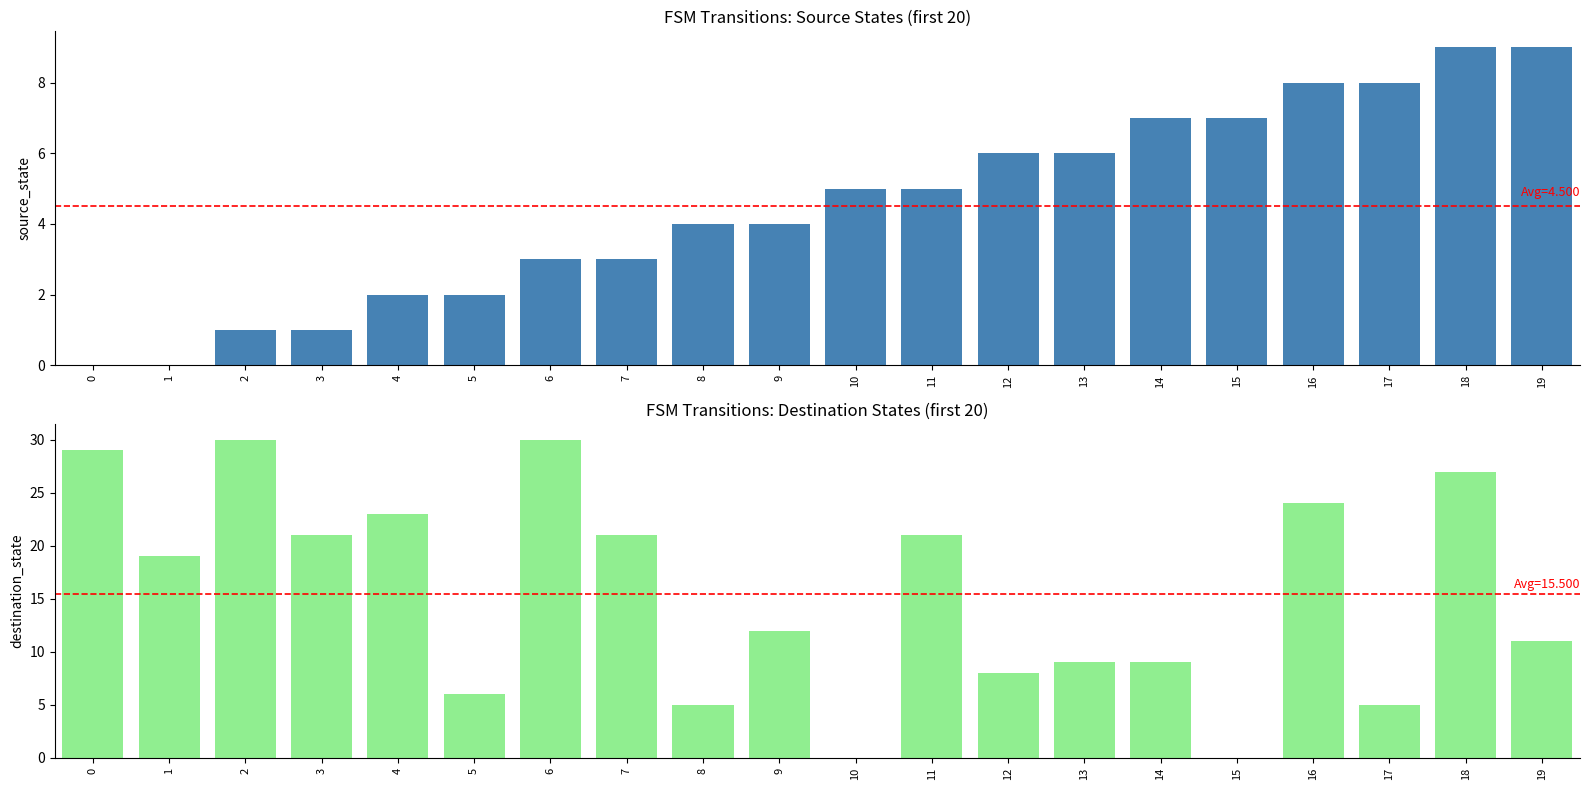

Is it true that source_state equals 12 at 17?

False